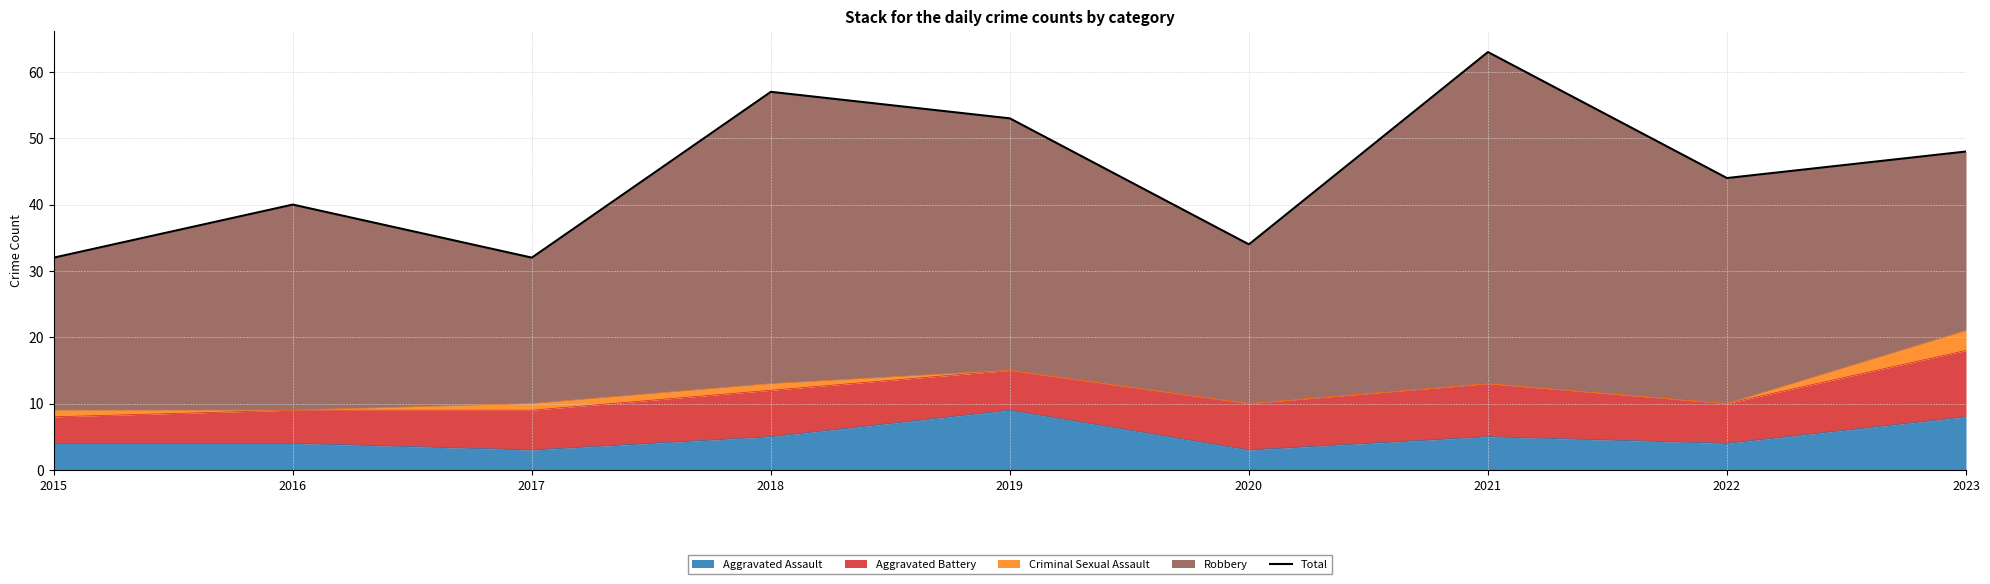

True or false: the data has more than 0 interior local peaks.

True